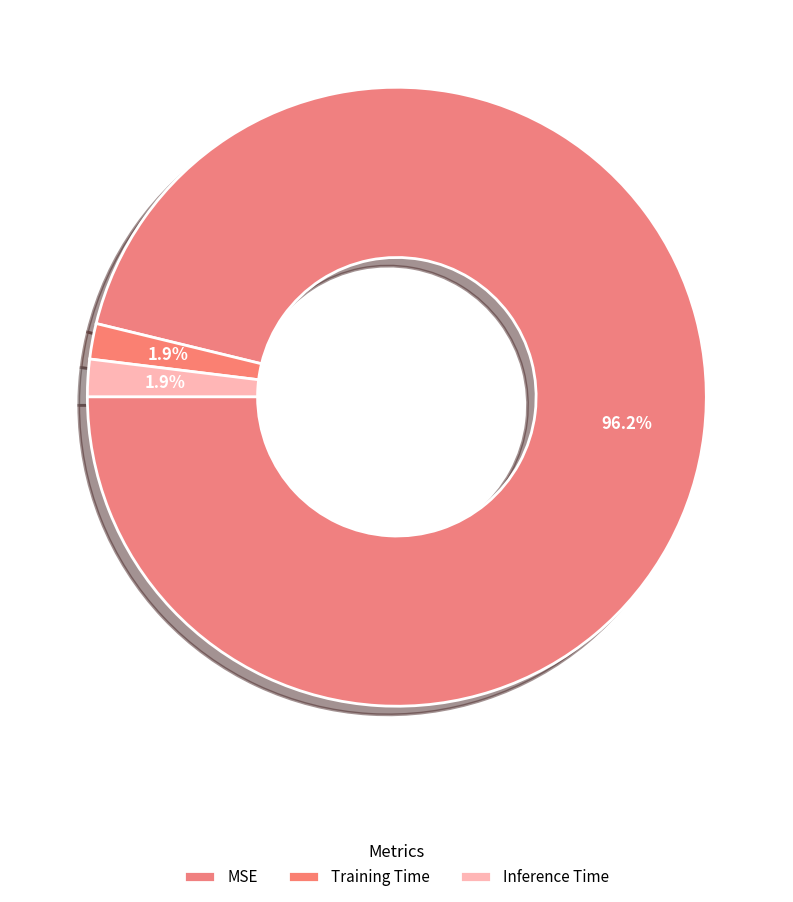

What is the largest slice in the pie chart?

MSE